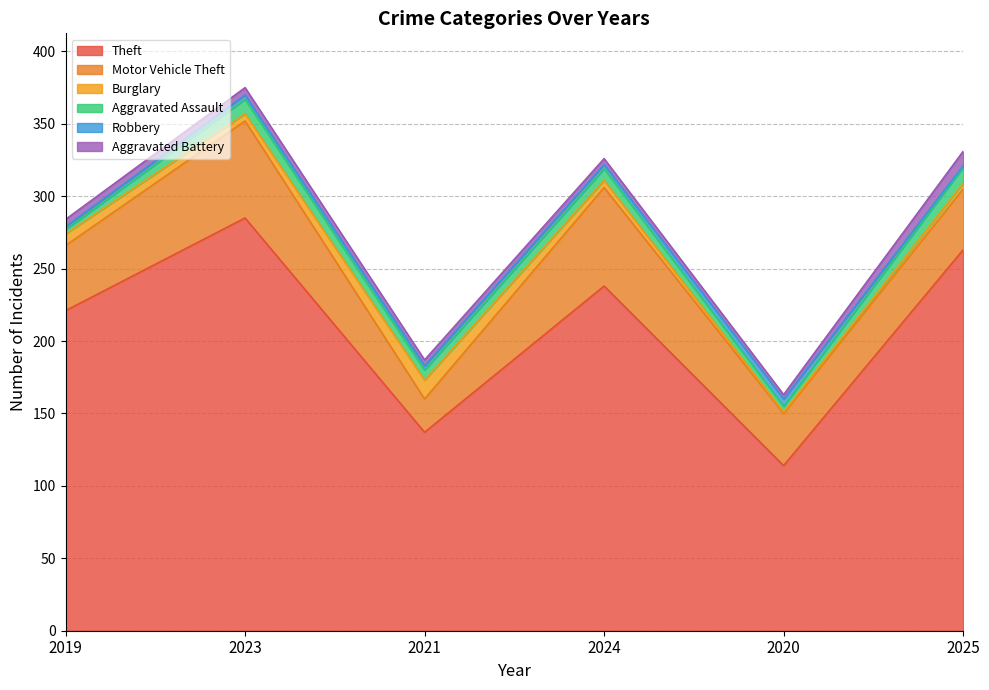

How many lines are shown in the chart?

6